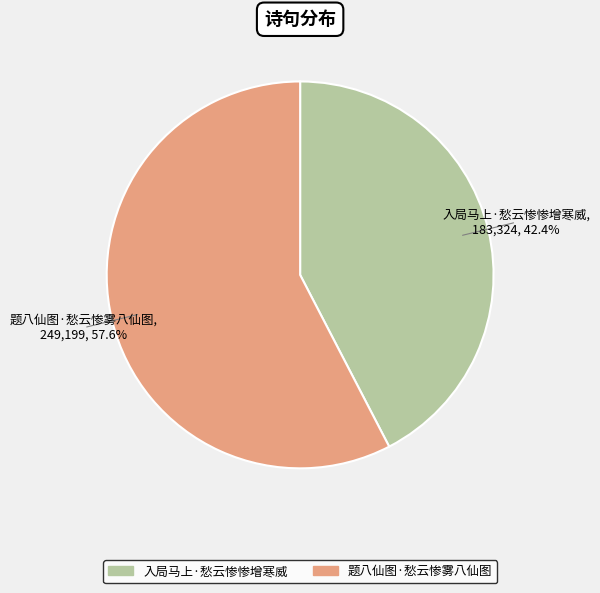

The 题八仙图·愁云惨雾八仙图 slice represents 51% of the pie. True or false?

False